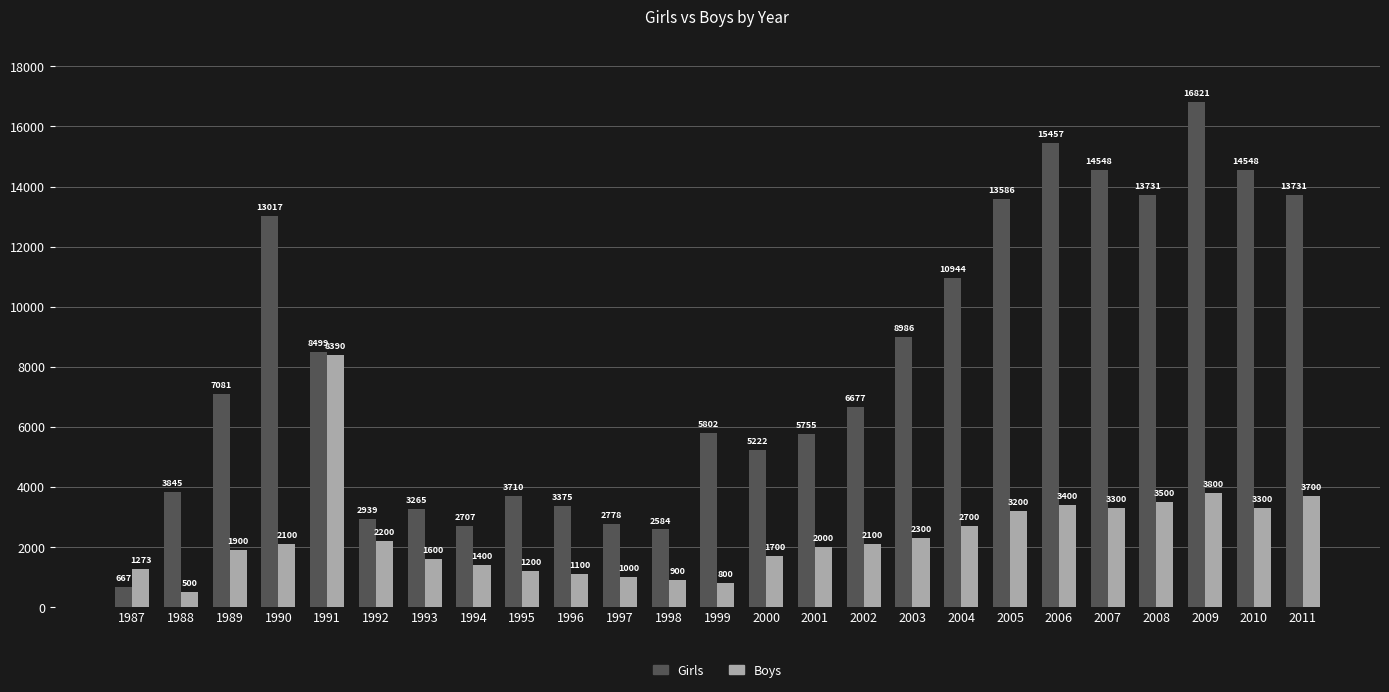

What is the approximate value of Boys at 1997, to the nearest 100?

1000